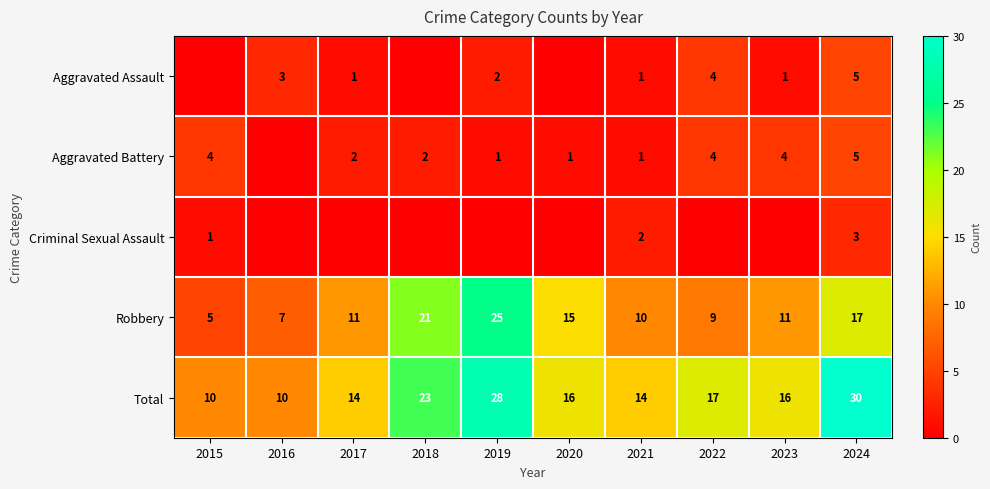

Is it true that Robbery equals 5 at 2019?

False